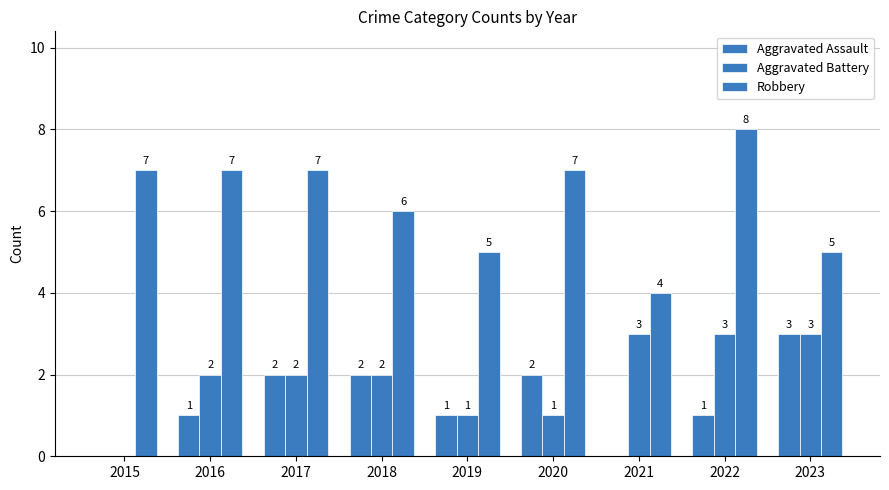

Which category has the highest value in the Aggravated Assault series?

2023